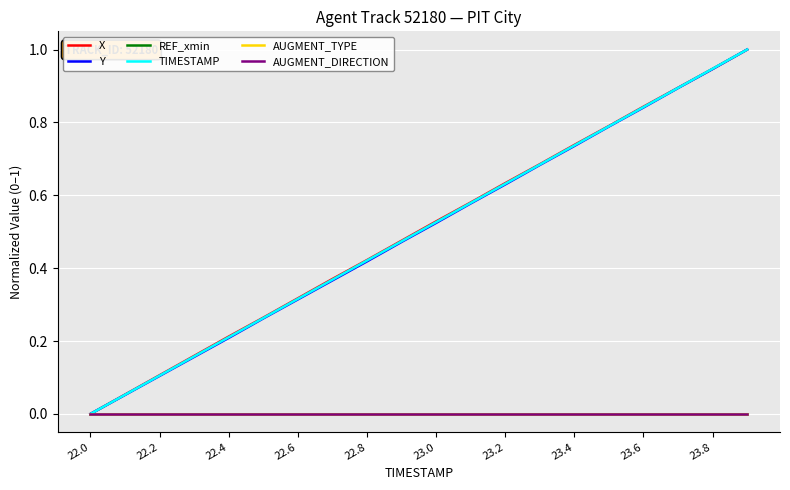

Is this an area chart (filled region under the line)?

No